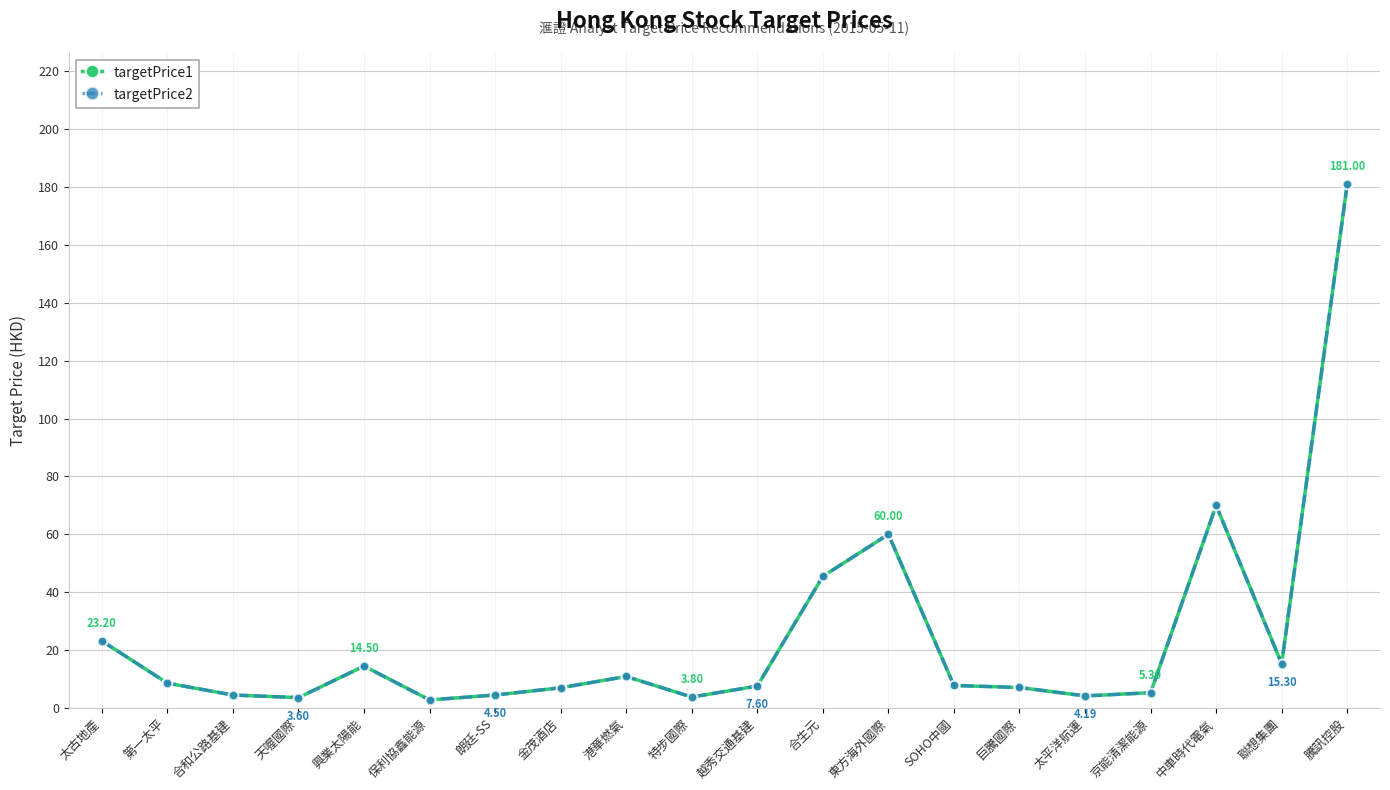

What position from the left is 巨騰國際?

15